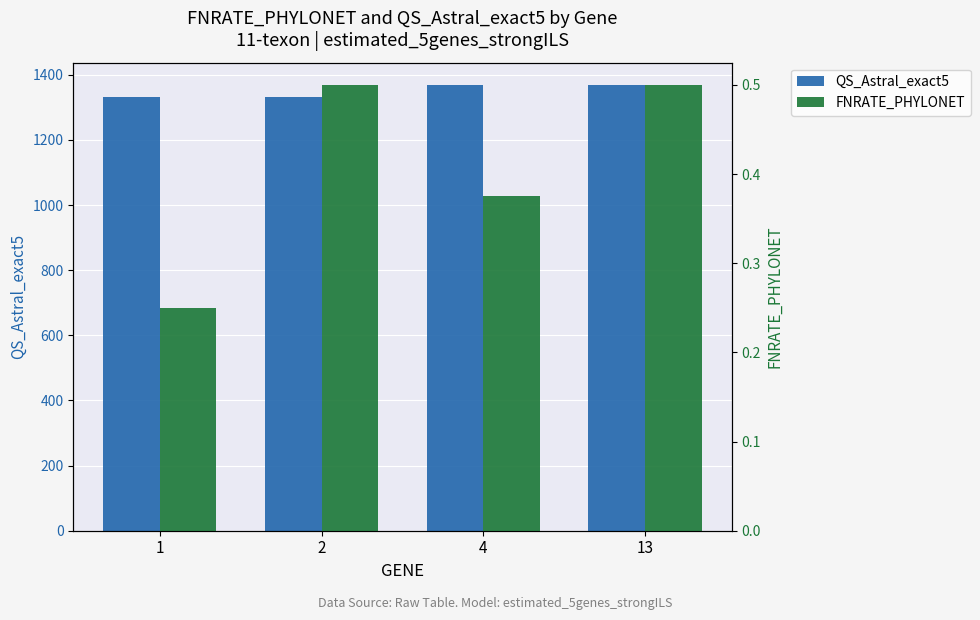

How many groups of bars are there?

4